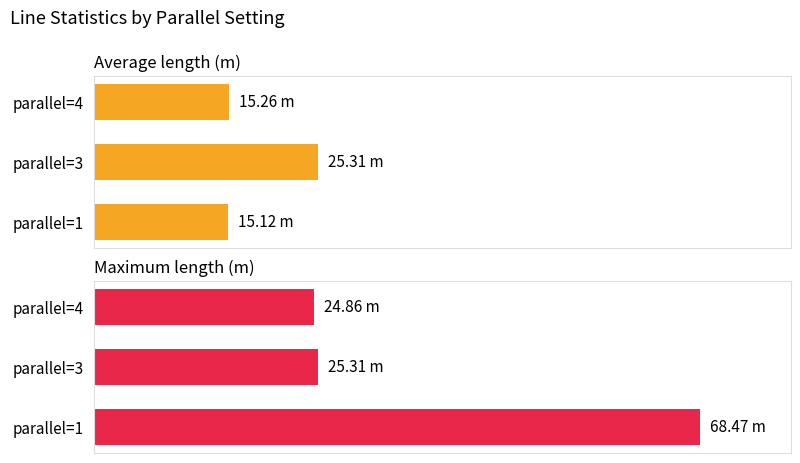

Reading right to left, what are all the values shown in this chart?

Average length (m): 15.3	25.3	15.1
Maximum length (m): 24.9	25.3	68.5